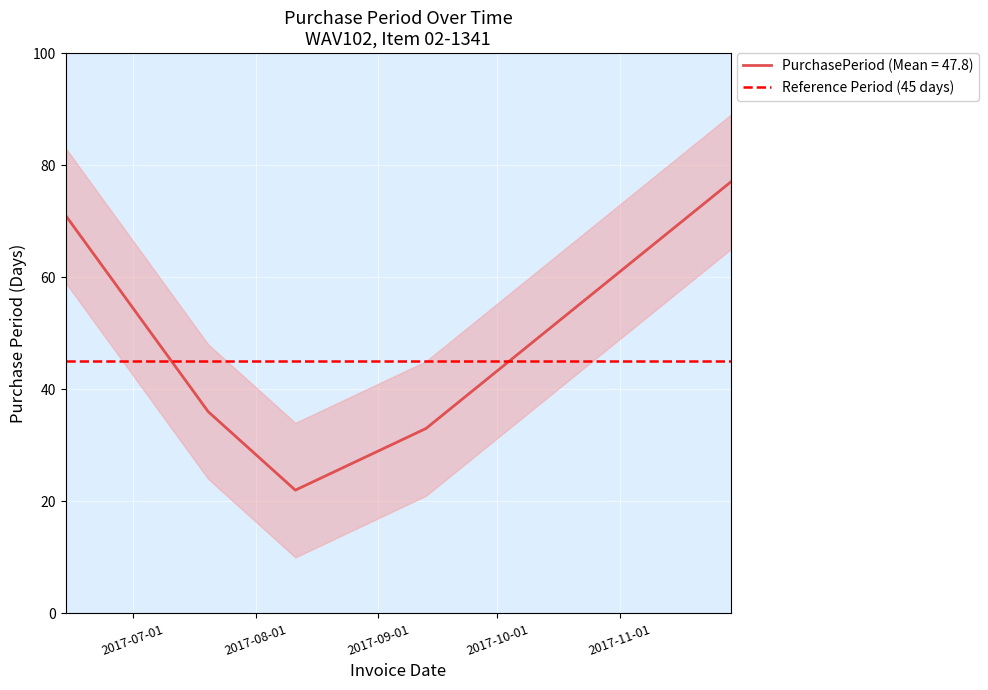

What is the ratio of the value at 2017-06-14 to the value at 2017-09-13?

2.2